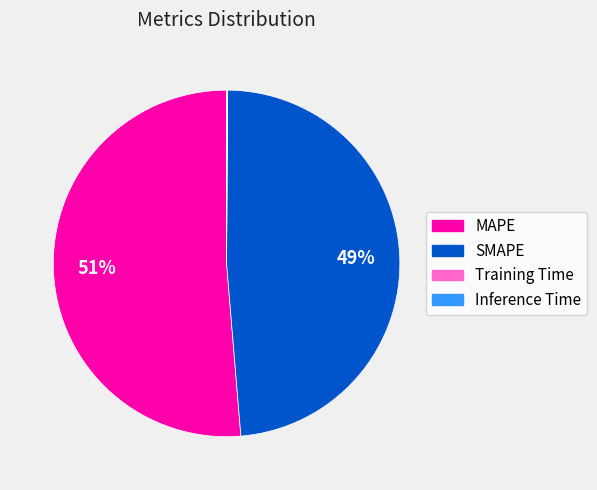

True or false: MAPE accounts for 63% of the total.

False